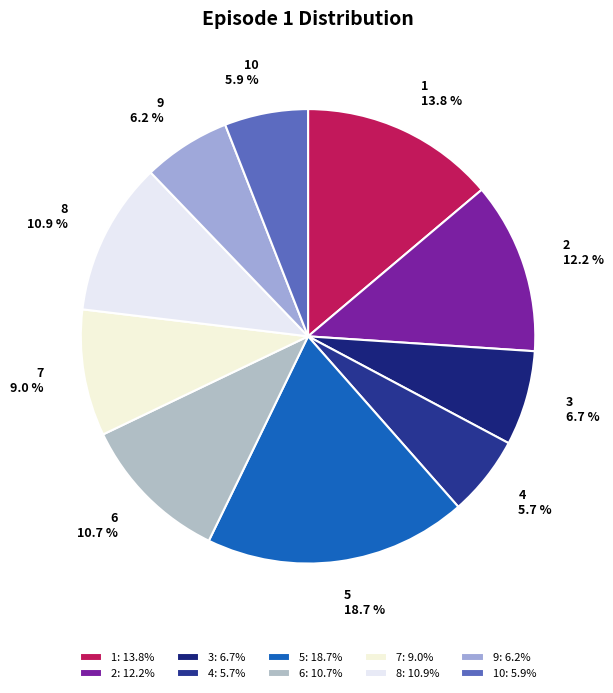

To the nearest percent, what is the average slice percentage?

10%